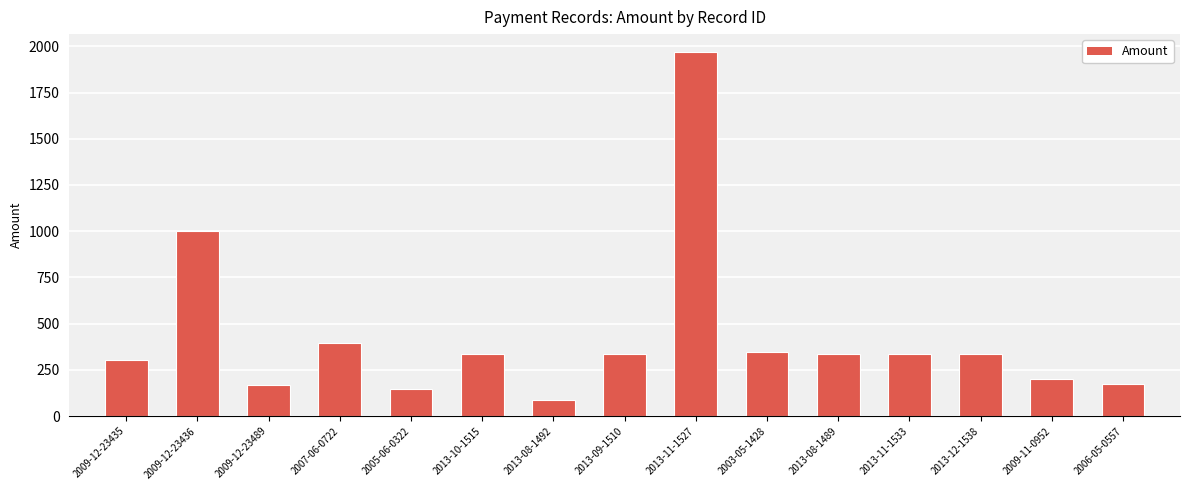

What is the average value?

429.8